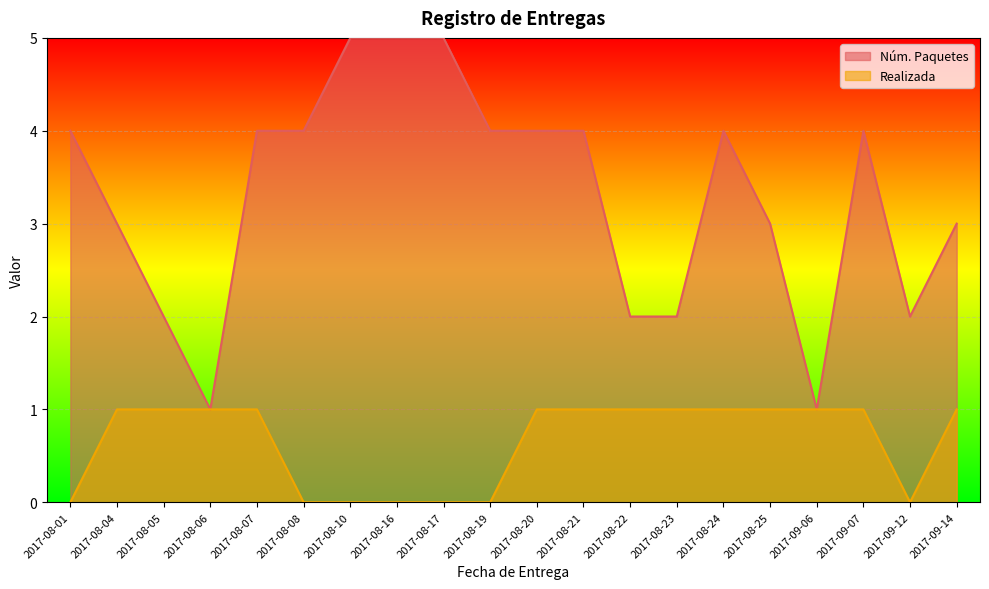

In Núm. Paquetes, how many points are lower than both neighbors (excluding endpoints)?

3